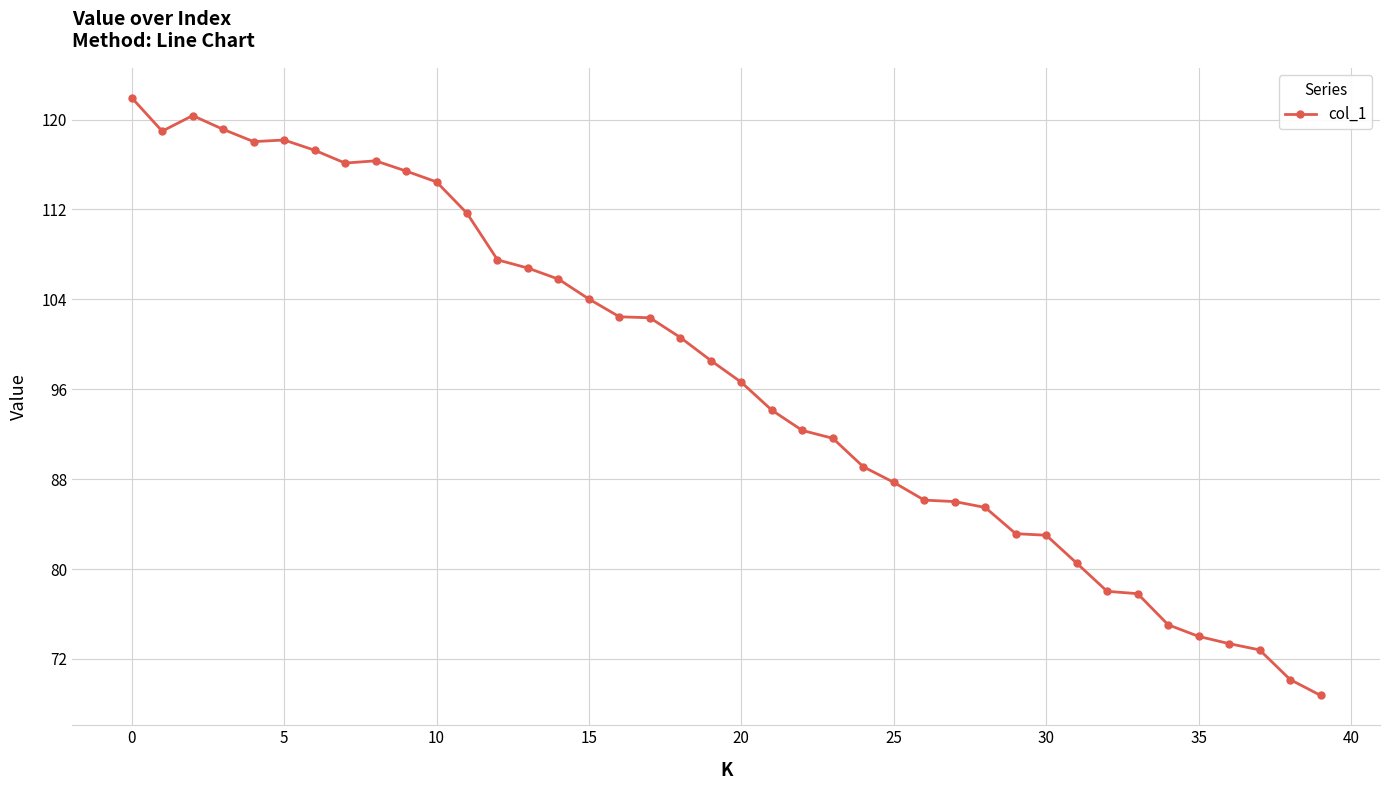

How many data points are less than 98?

20